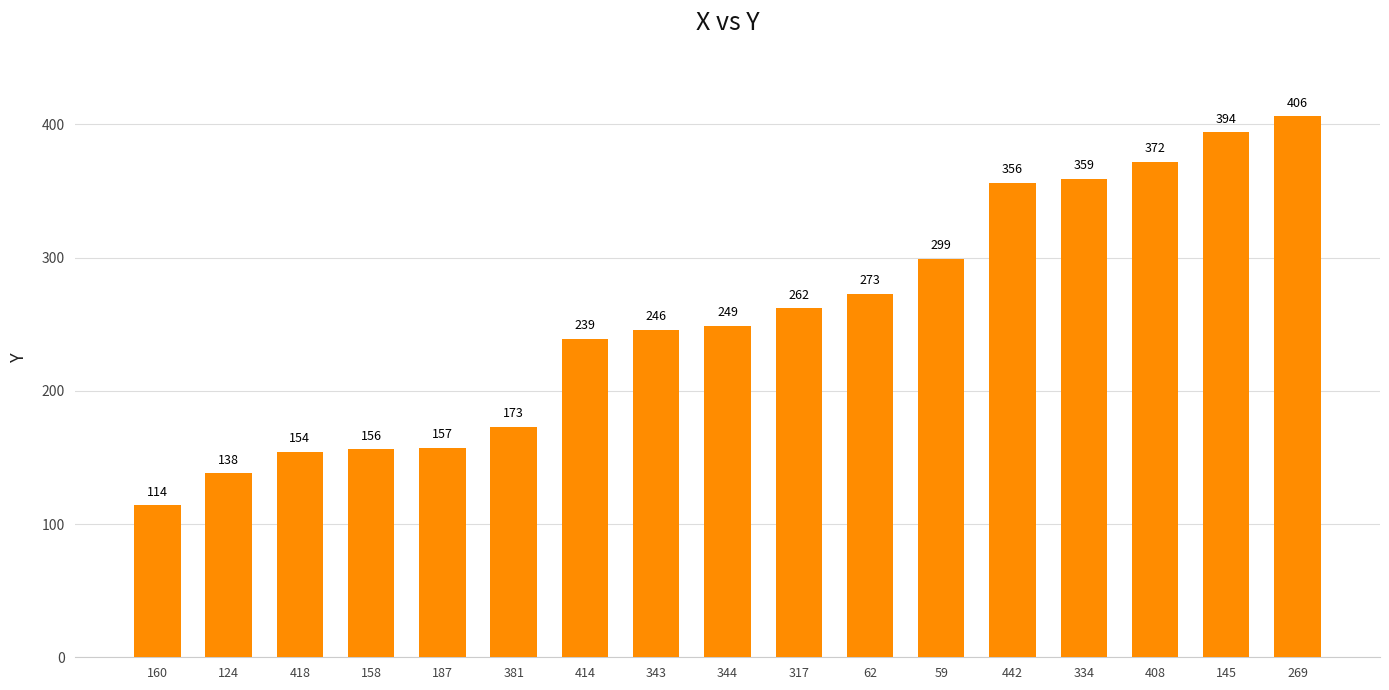

Read the value at 158, to the nearest 10.

160